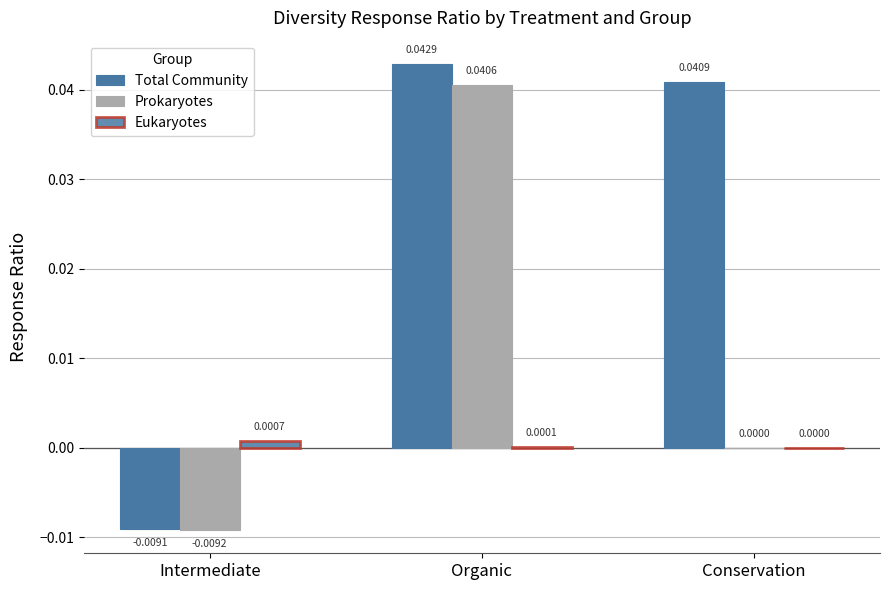

The value of Total Community at Conservation is 0.1. True or false?

False